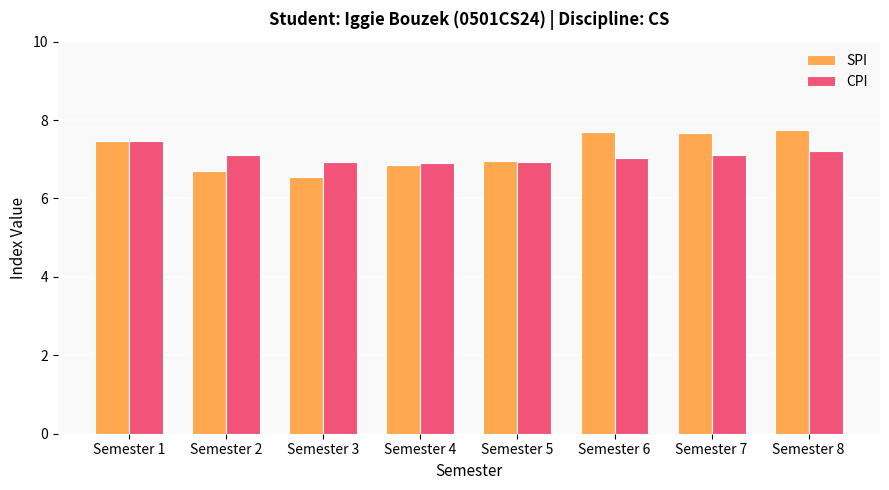

Which series has the largest total across all categories?

SPI